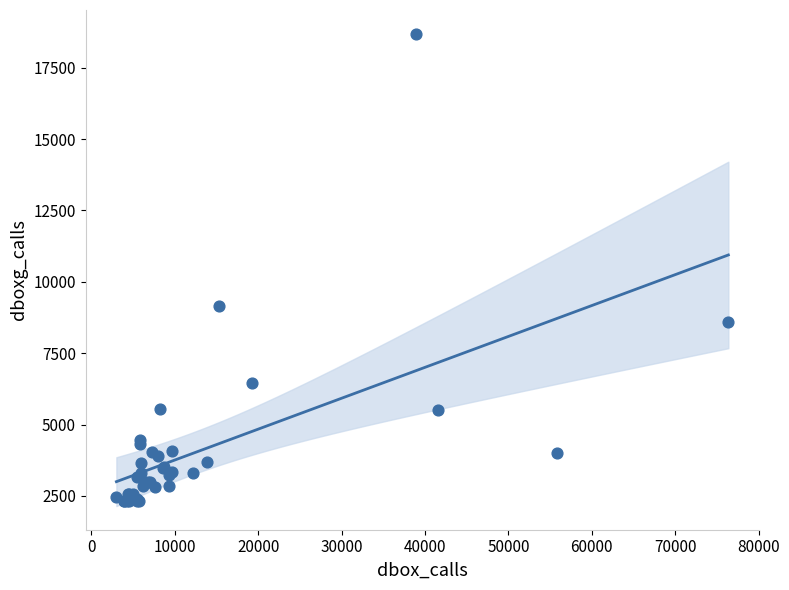

What Y value in the scatter plot is closest to 10501?

9154